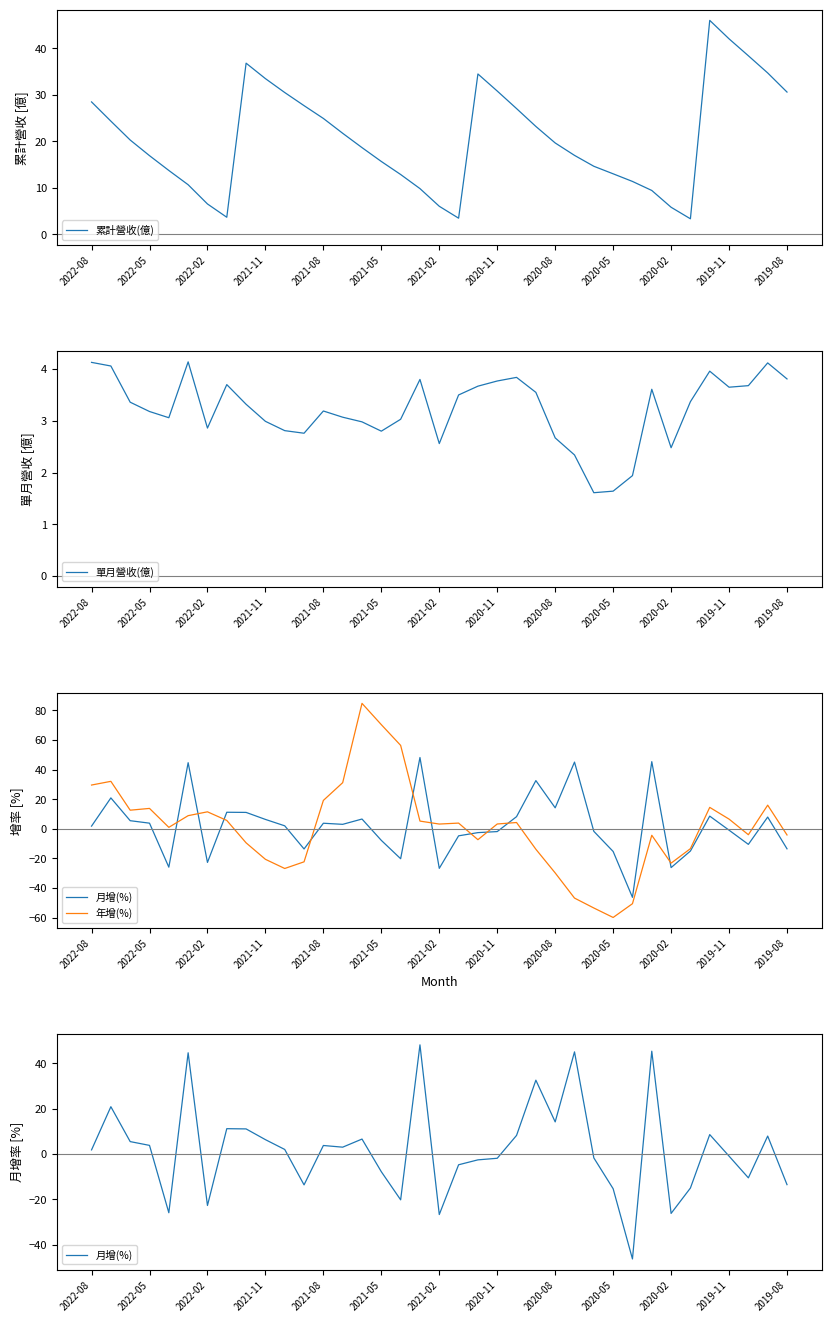

True or false: 累計營收(億) has a value of 16.9 at 2022-05.

True